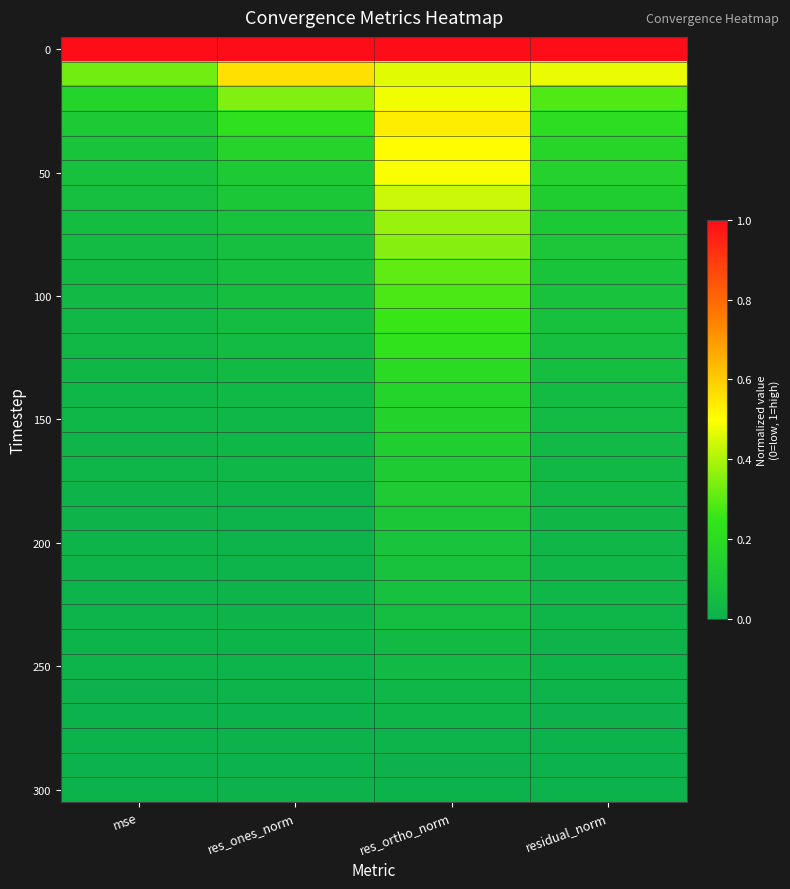

At how many categories does at least one series exceed 0?

4